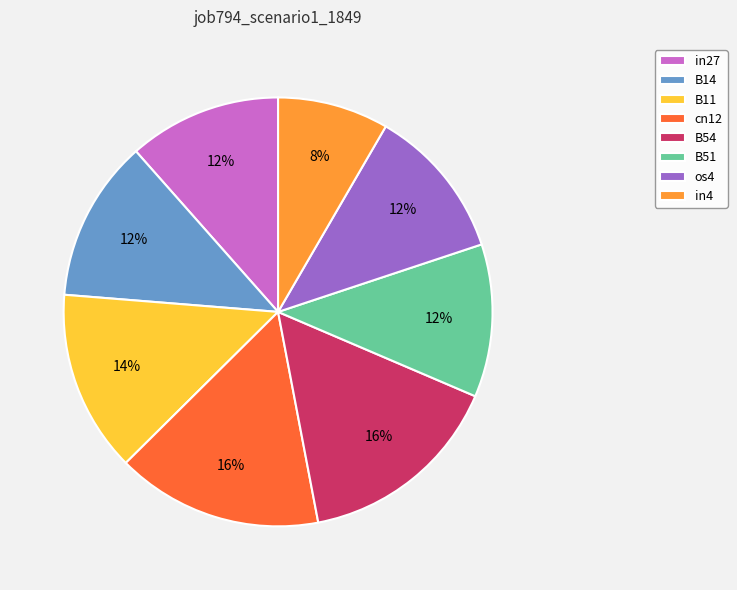

To the nearest percent, what is the average slice percentage?

12%